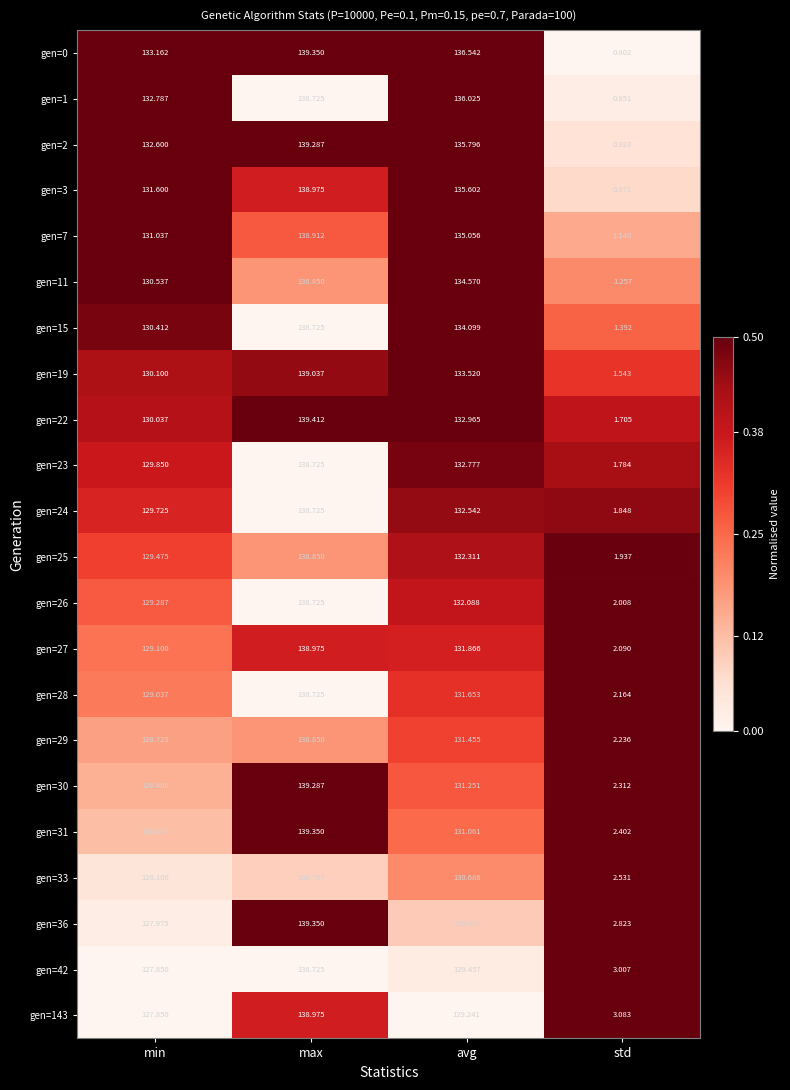

Which label corresponds to the smallest value in the chart?

std